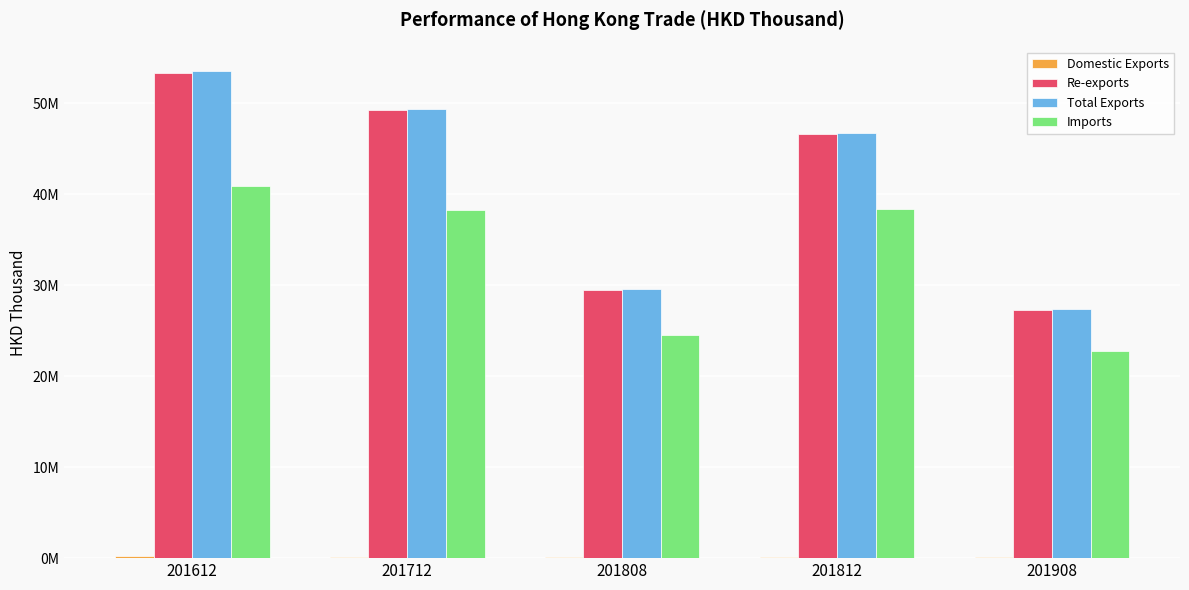

Reading right to left, extract all data points from this chart.

Domestic Exports: 80135.5	128462.8	94172.3	131533.6	182829.0
Re-exports: 27265125.3	46649827.8	29461290.4	49241024.7	53354736.8
Total Exports: 27345260.8	46778290.7	29555462.7	49372558.3	53537565.8
Imports: 22744814.0	38419077.8	24527577.2	38249418.0	40901376.5